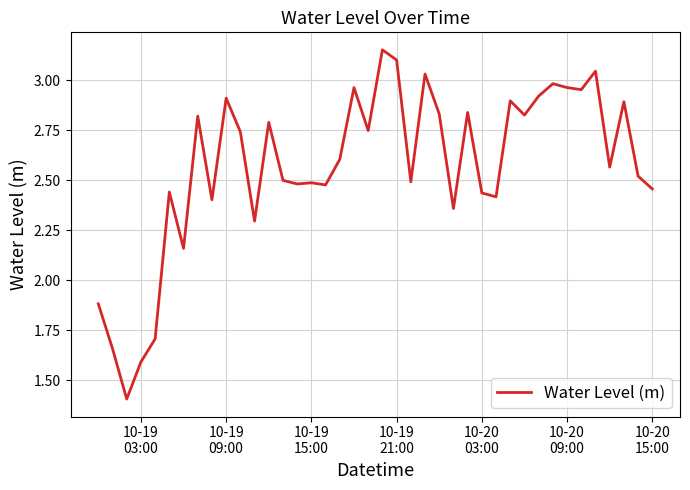

What is the minimum value shown in the chart?

1.4